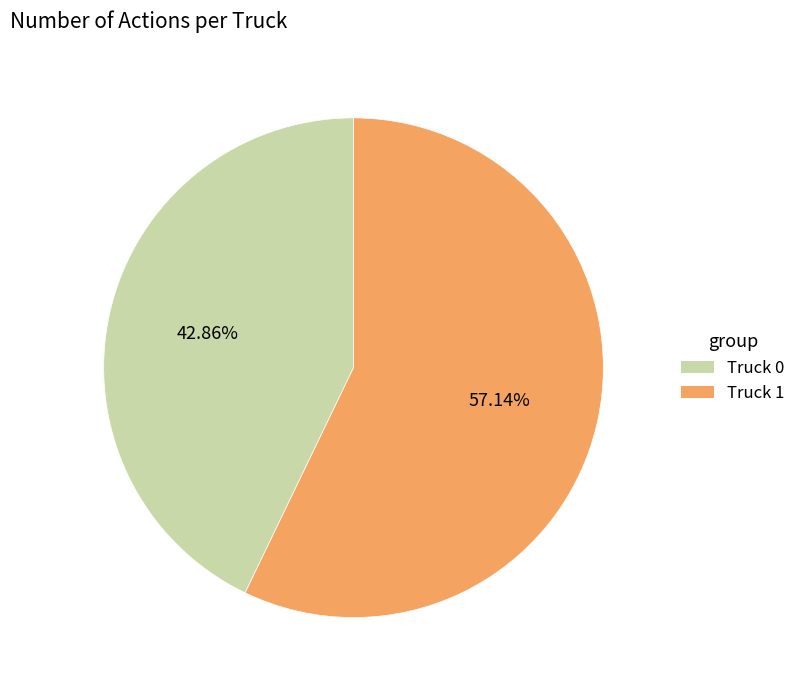

Count the number of slices in the pie.

2